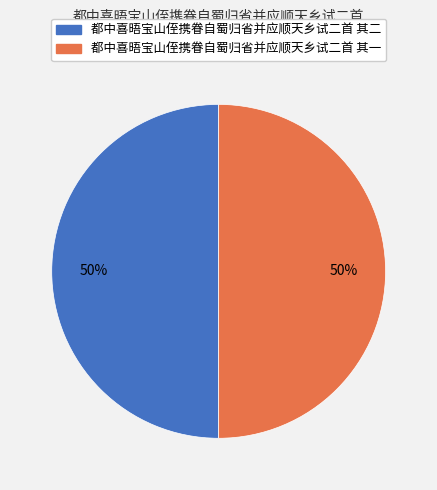

Is the sum of 都中喜晤宝山侄携眷自蜀归省并应顺天乡试二首 其一 and 都中喜晤宝山侄携眷自蜀归省并应顺天乡试二首 其二 greater than half?

Yes